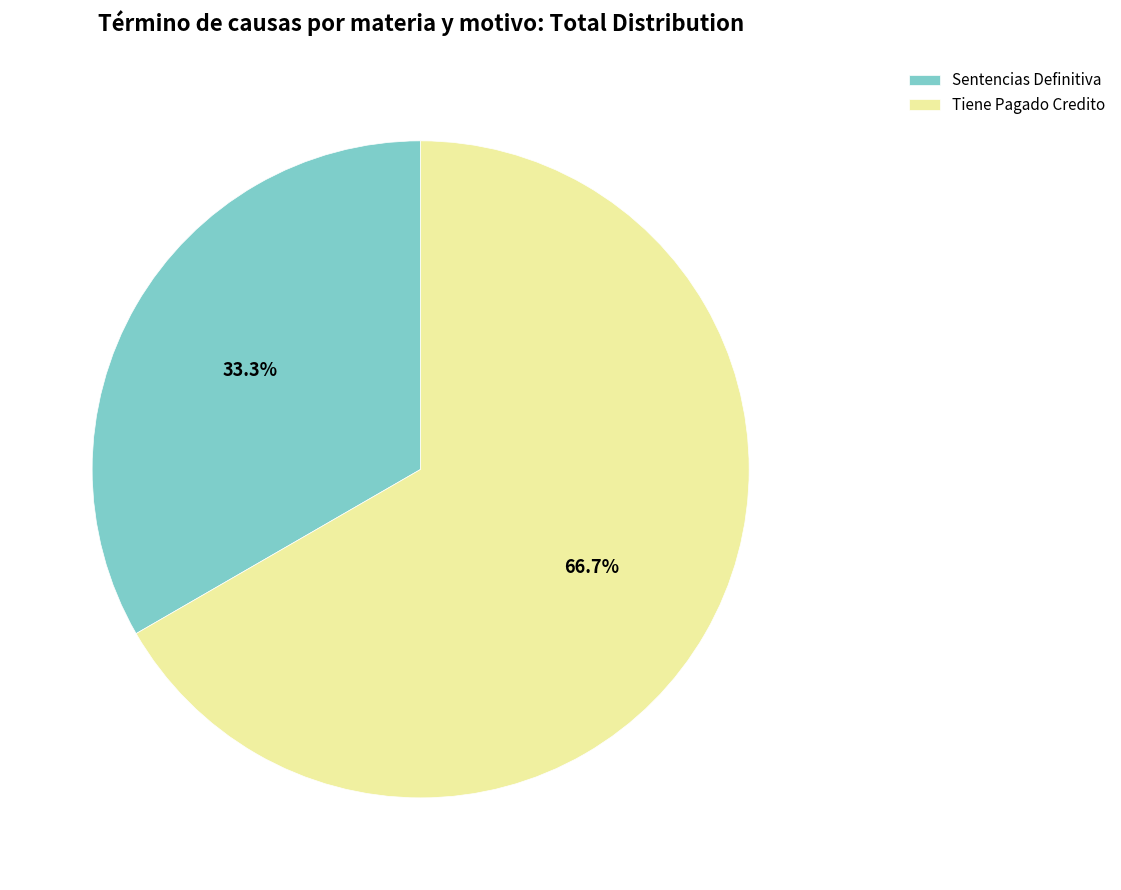

Is it true that Tiene Pagado Credito is 67% of the pie?

True